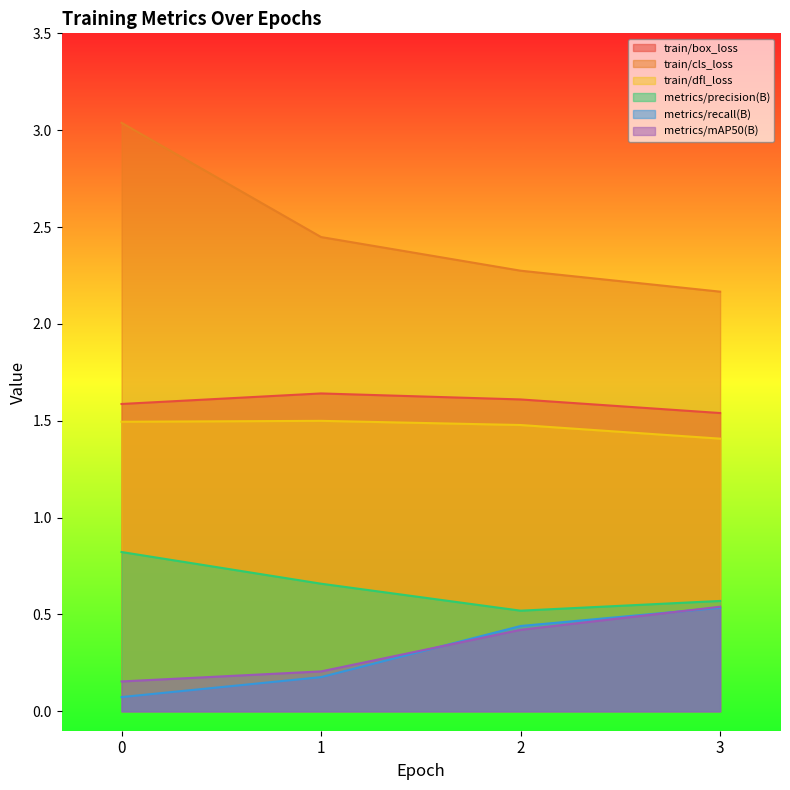

True or false: metrics/mAP50(B) has more than 1 points higher than both neighbors.

False